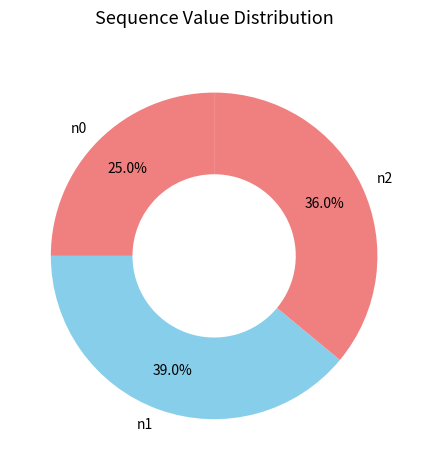

Does n1 represent more than half of the total?

No